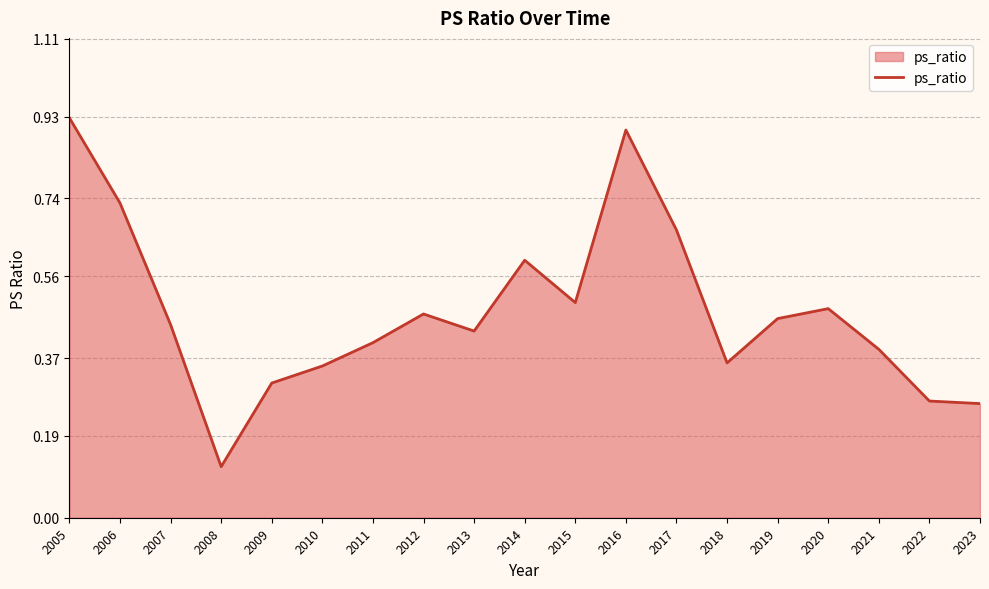

Which label corresponds to the largest value in the chart?

2005